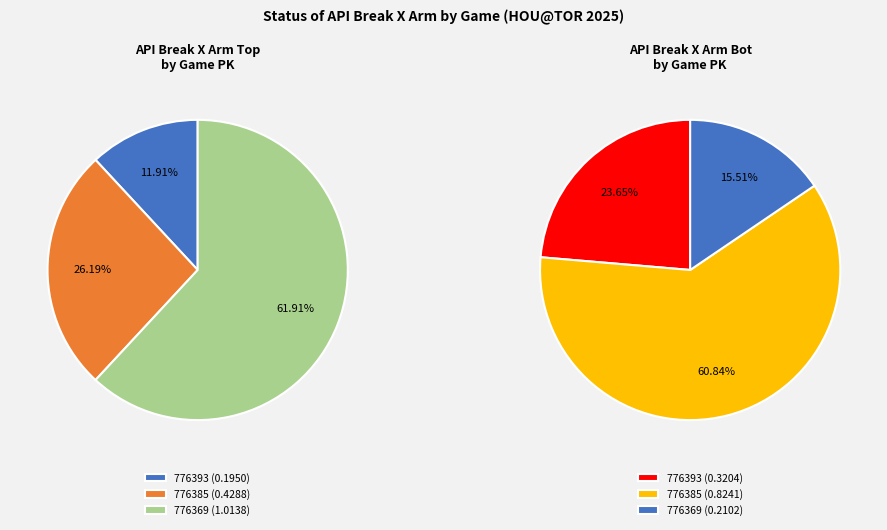

What is the majority slice?

776369